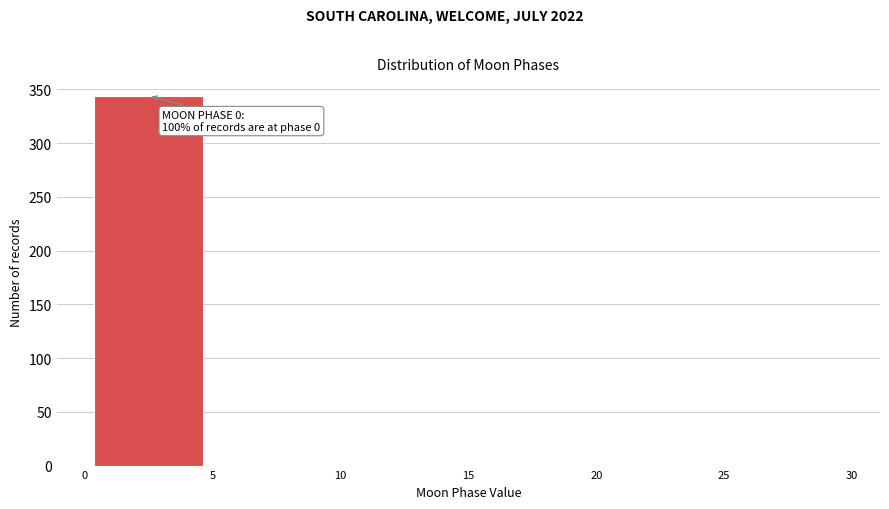

Over which range of the x-axis is the bar tallest?

0 to 5